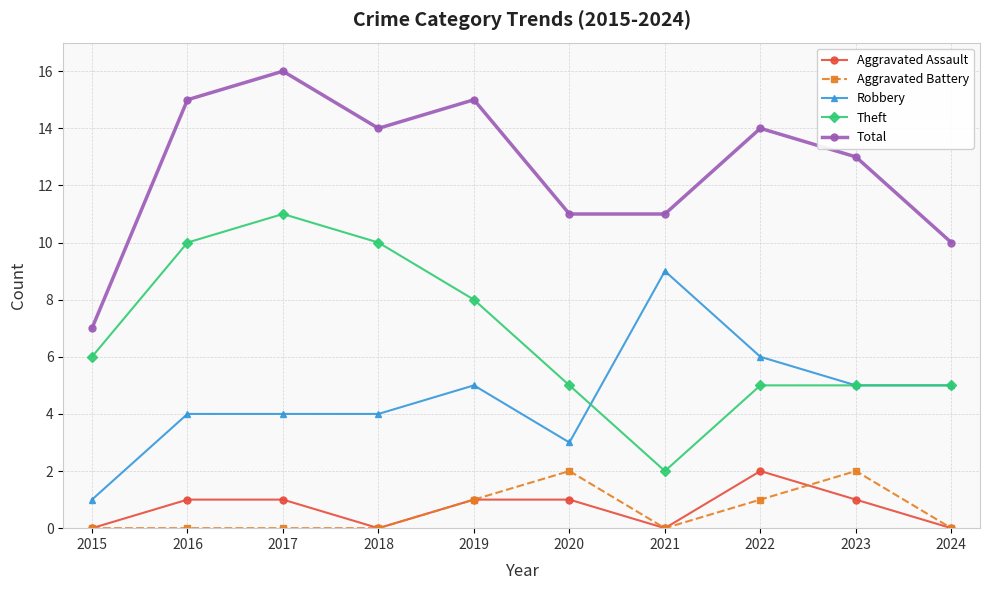

Is this an area chart (filled region under the line)?

No